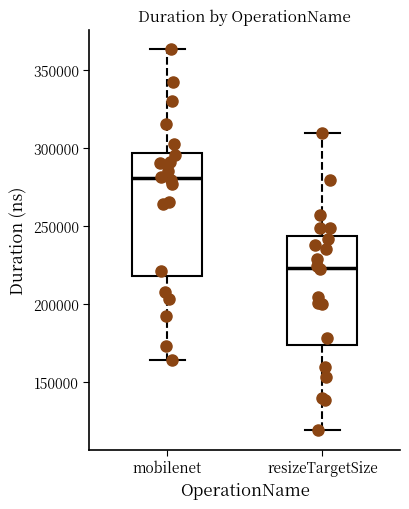

Which box is the tallest, from its lower edge to its upper edge?

mobilenet